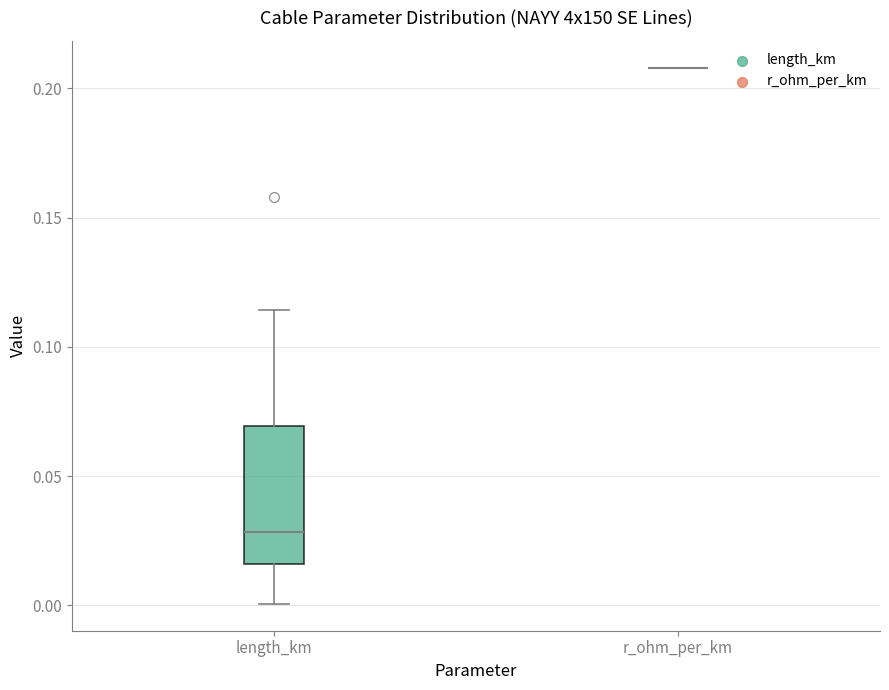

Reading left to right, transcribe this box plot: for each box, give where its median line is, the range the box spans, and where its two whiskers end, as read against the y-axis. The values are not printed on the chart, so give them approximately, as read against the axis.

length_km: median 0.030, box 0.015 to 0.070, whiskers 0.000 to 0.115
r_ohm_per_km: box collapsed to a line at 0.210, whiskers 0.210 to 0.210